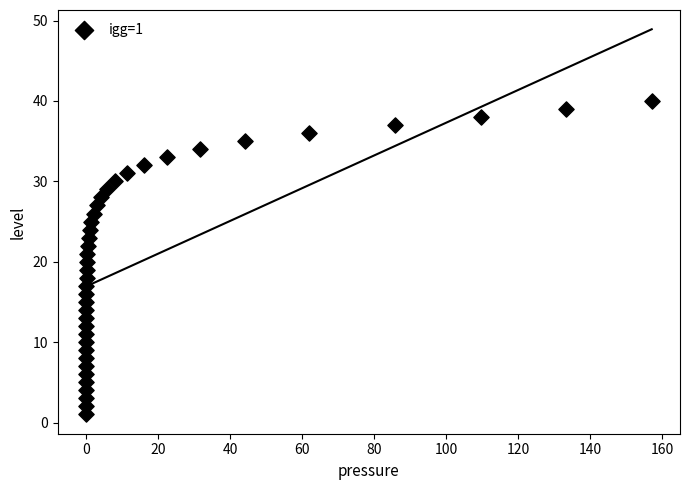

What is the range of Y values (max minus min)?

39